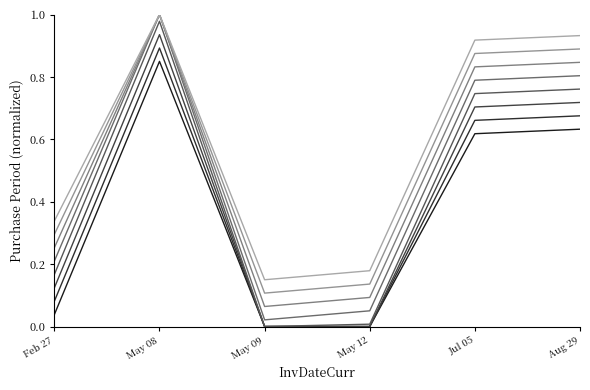

Is it true that the value at May 08 is 1.0?

True